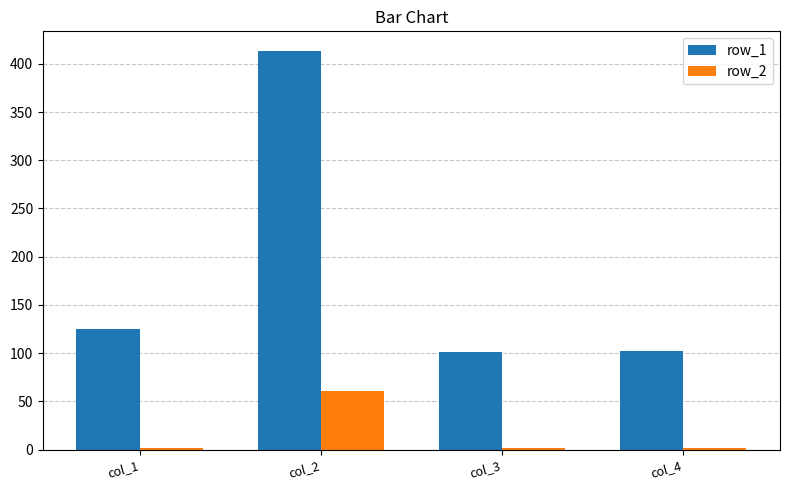

What is the minimum value for row_2?

1.9